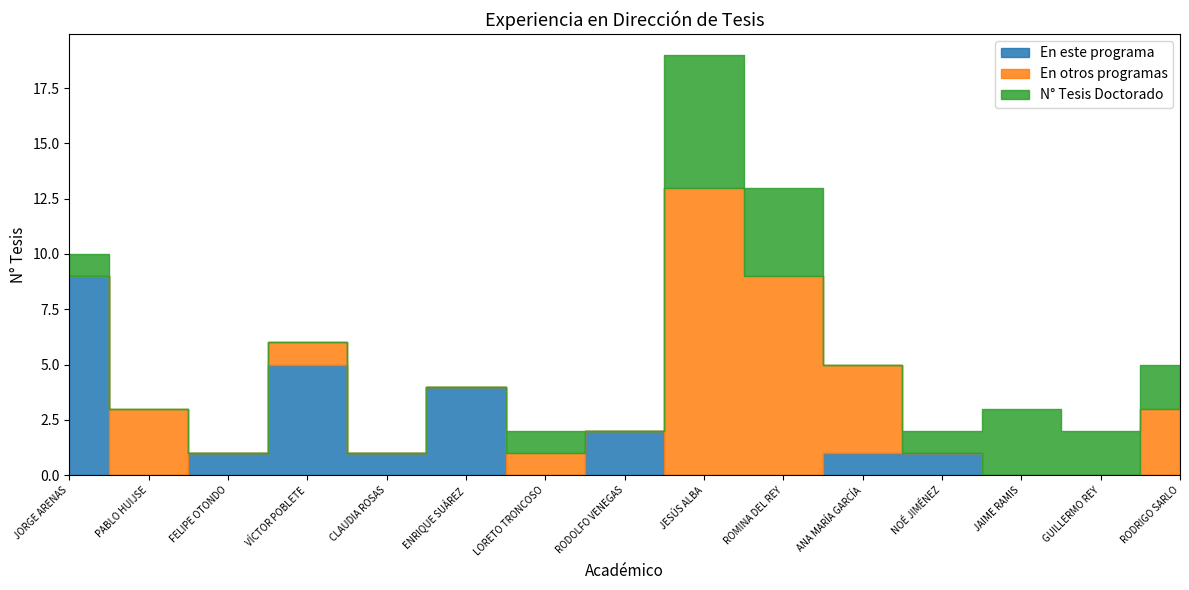

Is the value of En otros programas at RODOLFO VENEGAS greater than the value of N° Tesis Doctorado at ROMINA DEL REY?

No